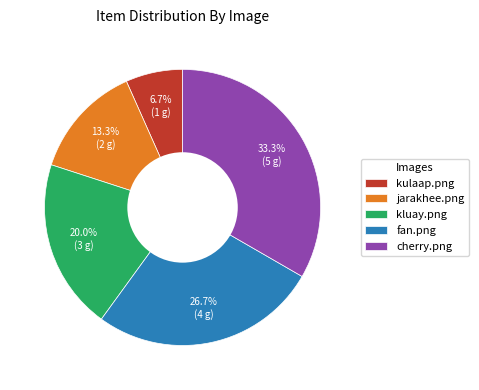

Is it true that kulaap.png is 7% of the pie?

True